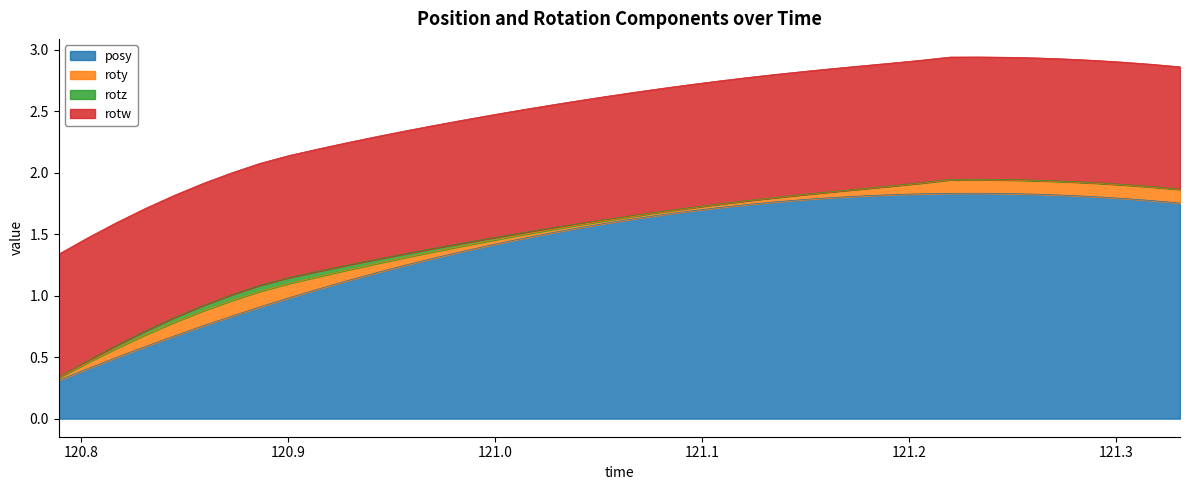

The value of roty at 26 is 0.0. True or false?

True